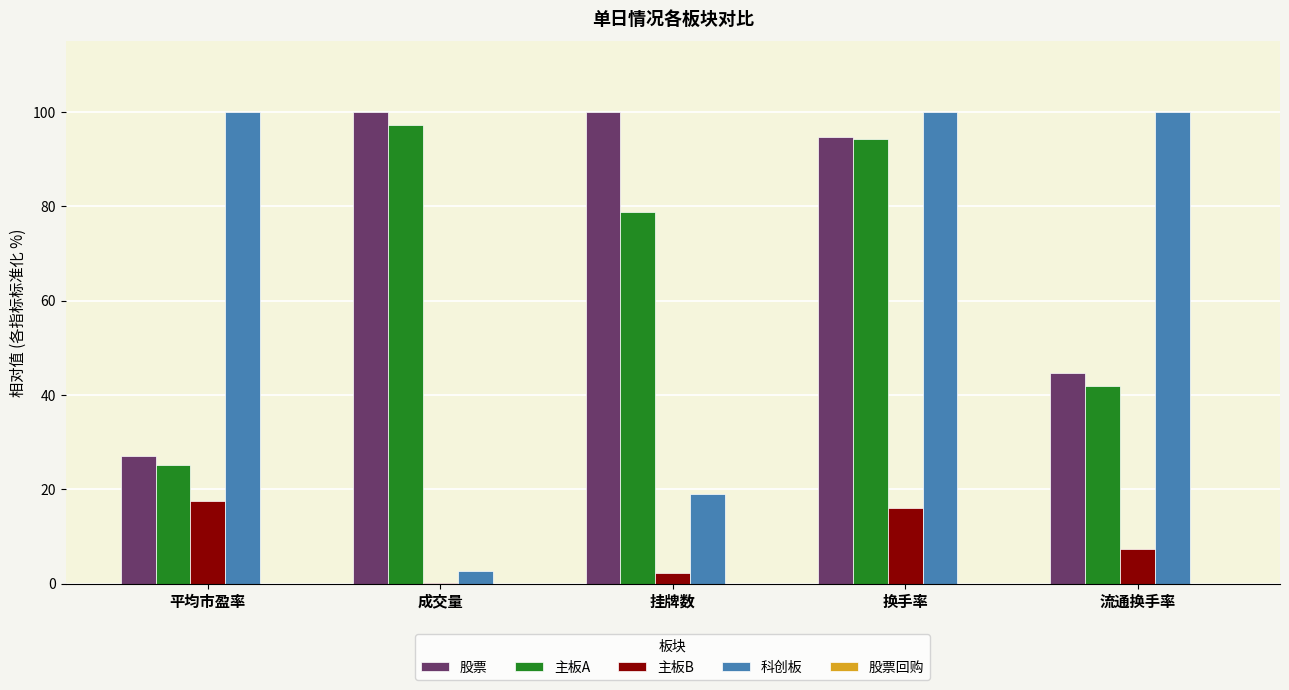

Which series has the largest total across all categories?

股票